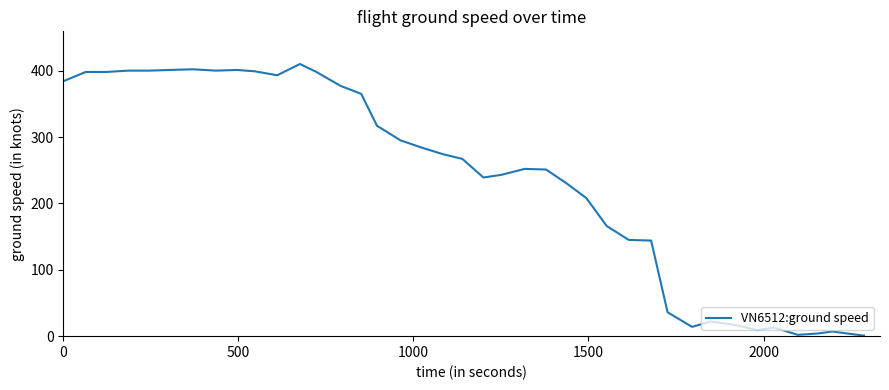

What is the maximum value shown in the chart?

410